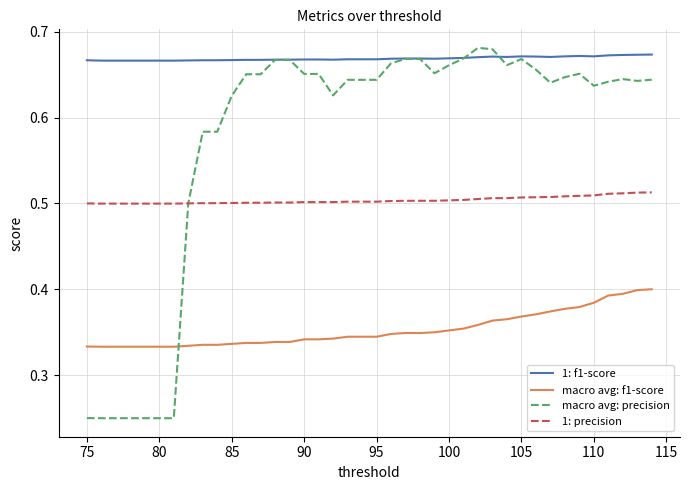

Which series has the widest spread of values?

macro avg: precision